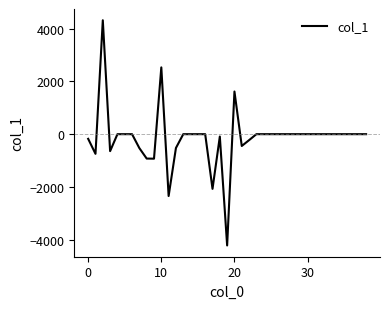

What is the difference between the maximum and minimum values?

8541.7